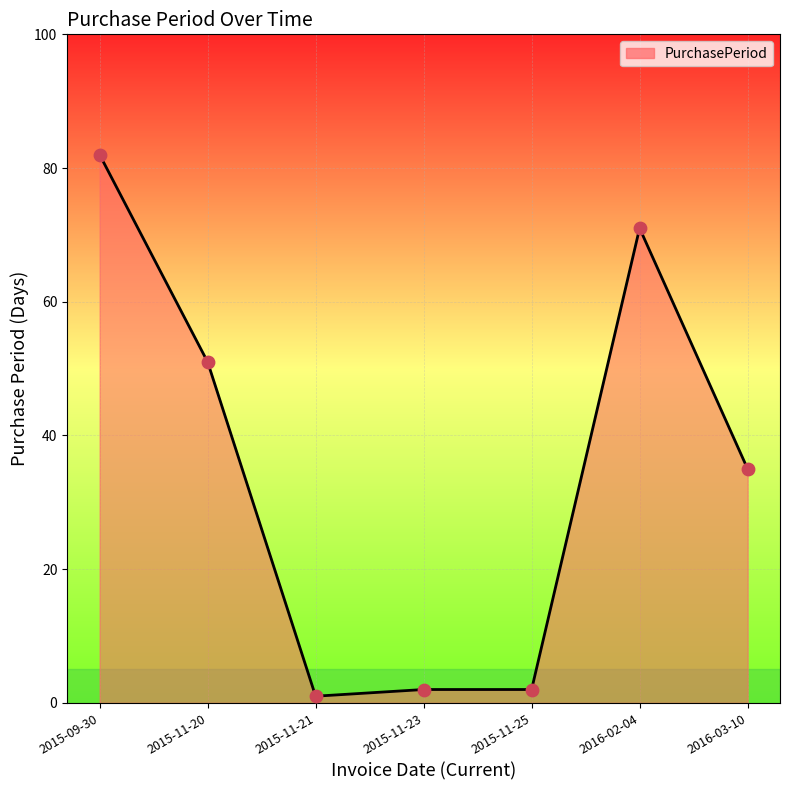

Approximately how many times larger is the value at 2015-11-20 compared to 2015-11-23?

25.5